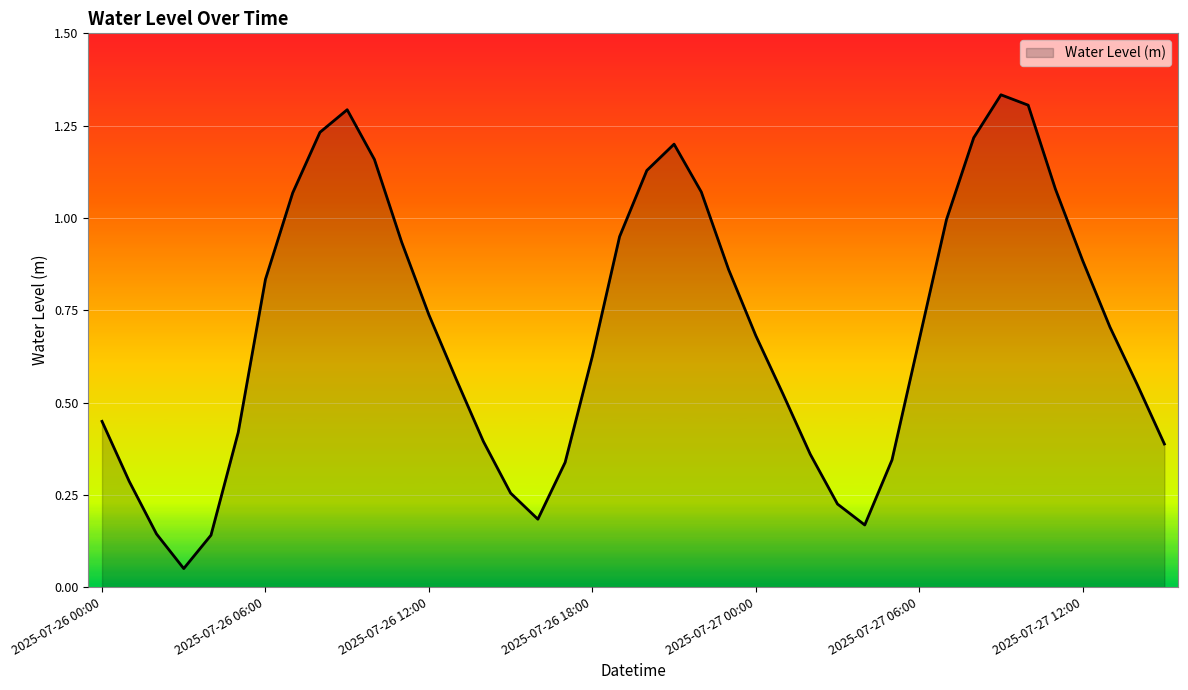

Does the chart have visible grid lines?

No